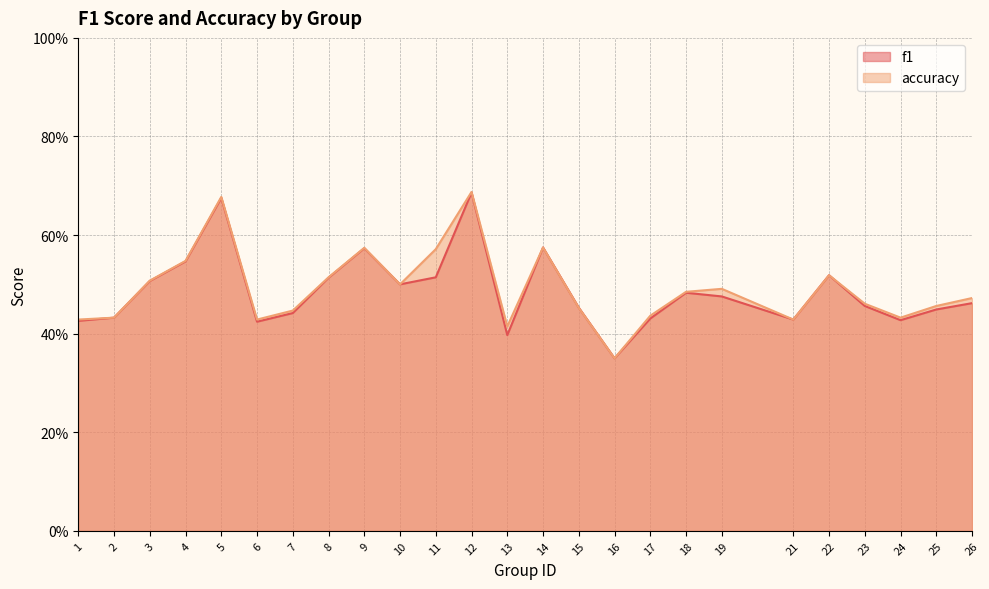

The value of f1 at 12 is 1.0. True or false?

False